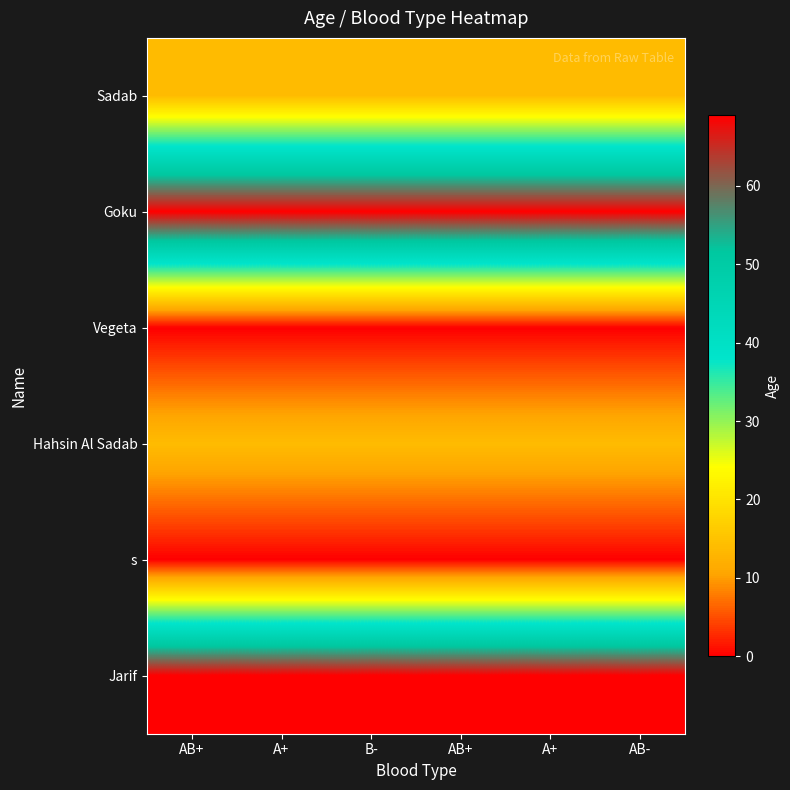

Which category has the lowest value across all series?

AB+